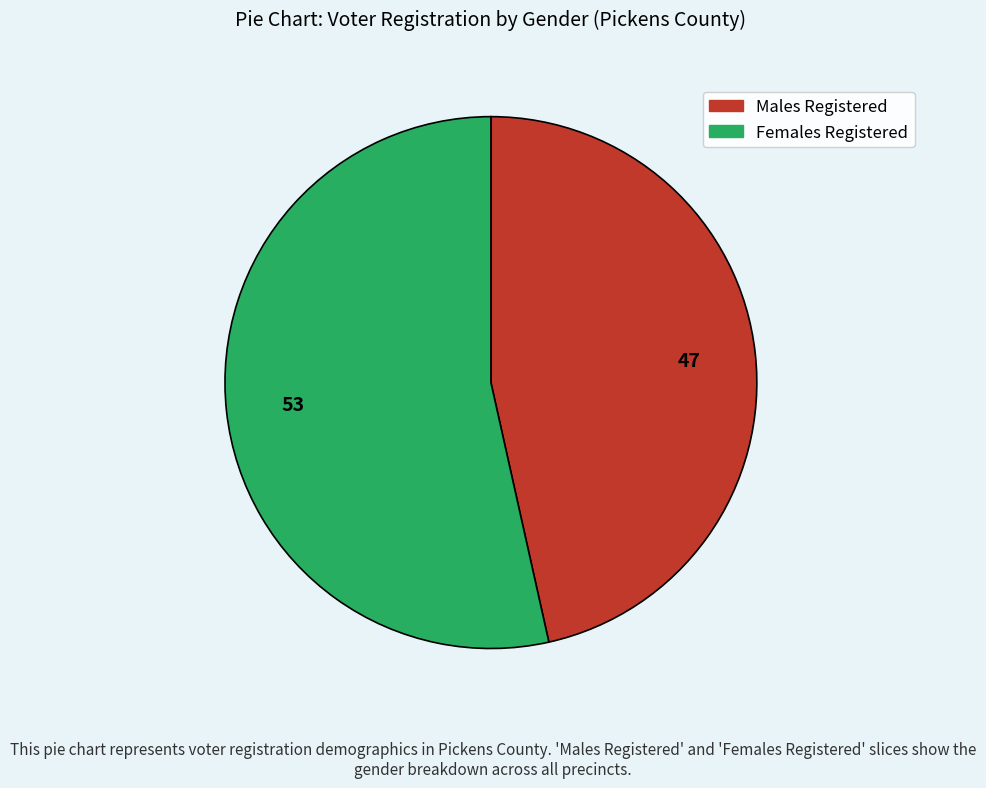

Approximately how many times larger is the value at Males Registered compared to Females Registered?

0.9